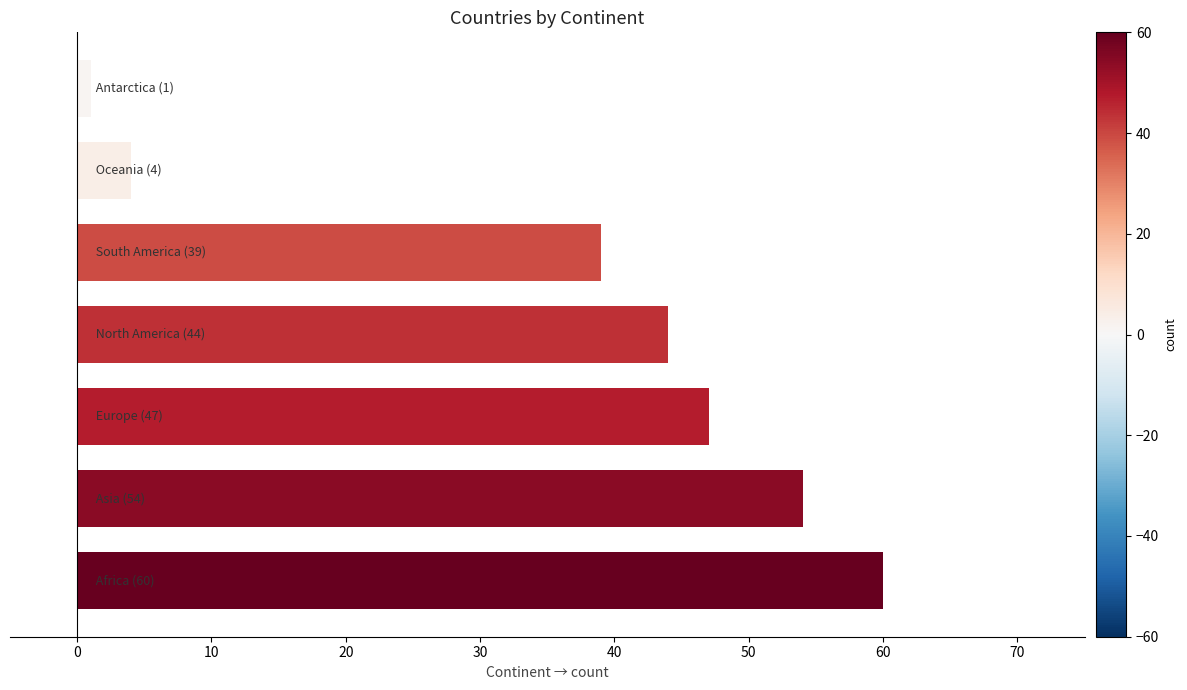

What is the difference between the maximum and minimum values?

59